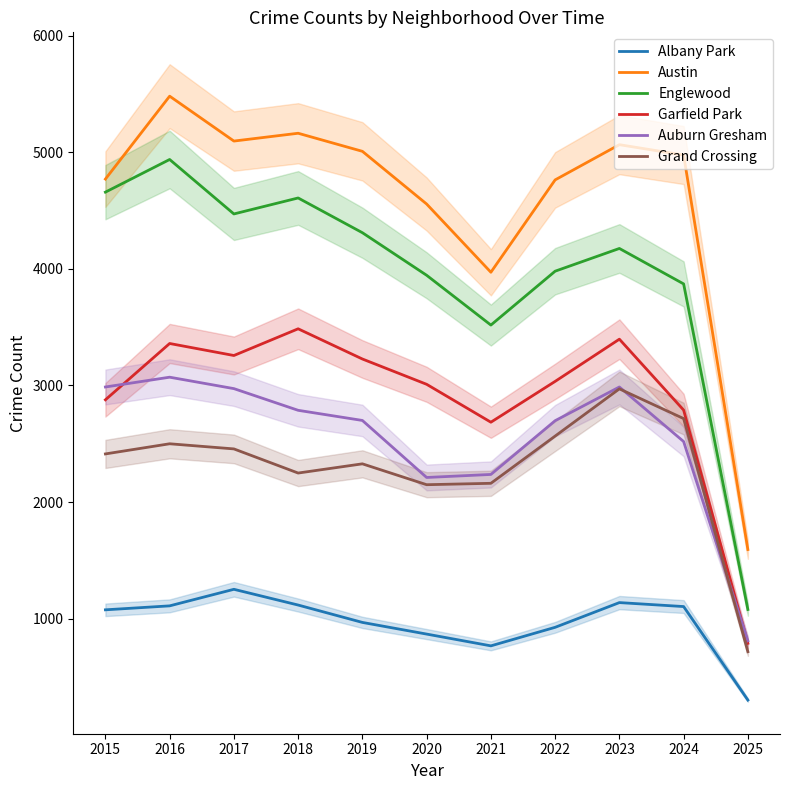

Between 2024 and 2025, which series saw the biggest shift?

Austin